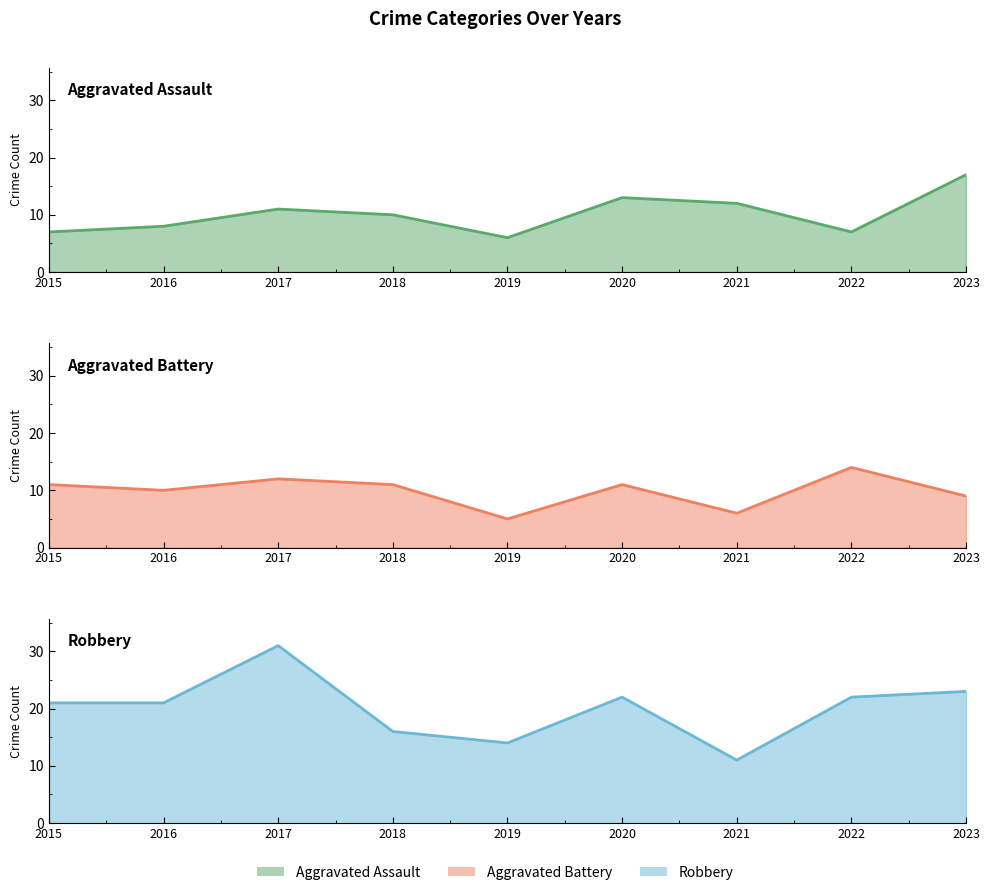

Reading left to right, transcribe all the data shown in this chart.

Aggravated Assault: 2015=7	2016=8	2017=11	2018=10	2019=6	2020=13	2021=12	2022=7	2023=17
Aggravated Battery: 2015=11	2016=10	2017=12	2018=11	2019=5	2020=11	2021=6	2022=14	2023=9
Robbery: 2015=21	2016=21	2017=31	2018=16	2019=14	2020=22	2021=11	2022=22	2023=23